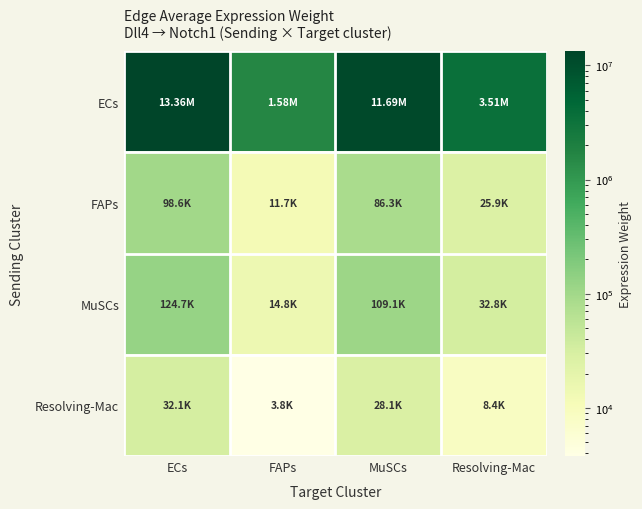

Which series has the largest range (max minus min)?

ECs